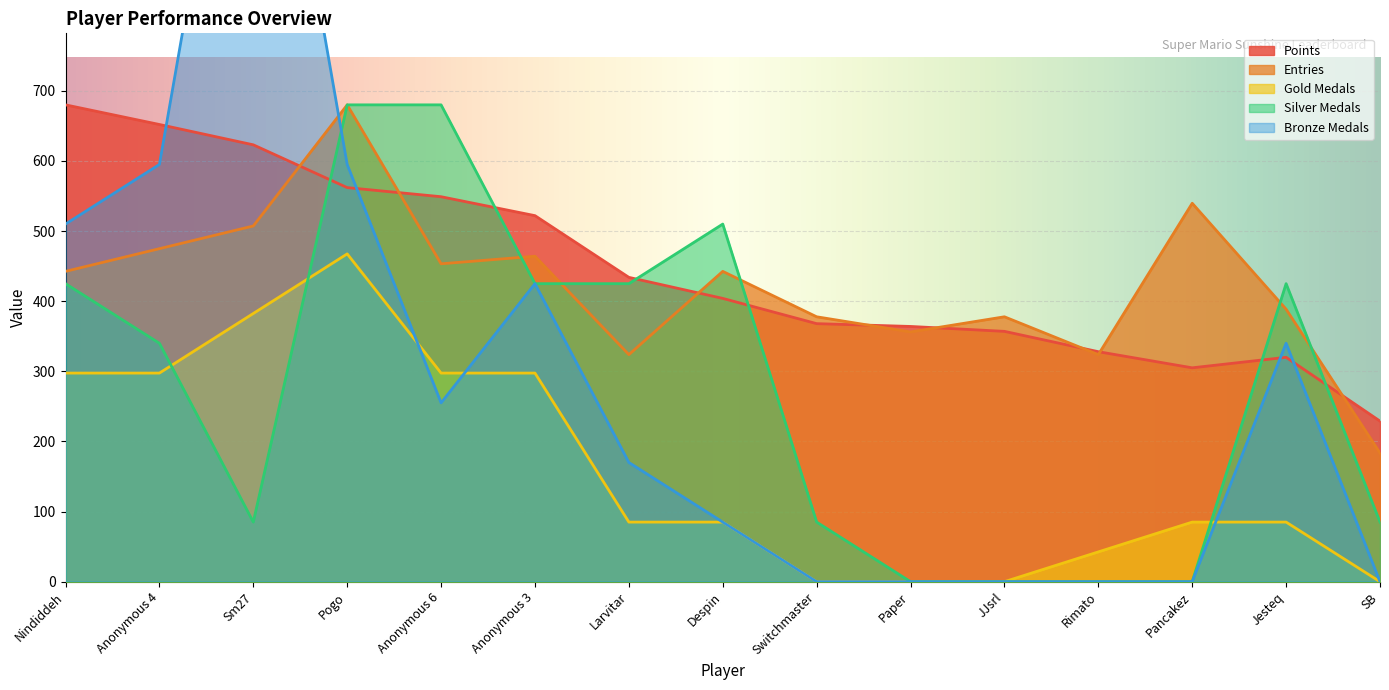

What is the greatest value displayed?

1360.0